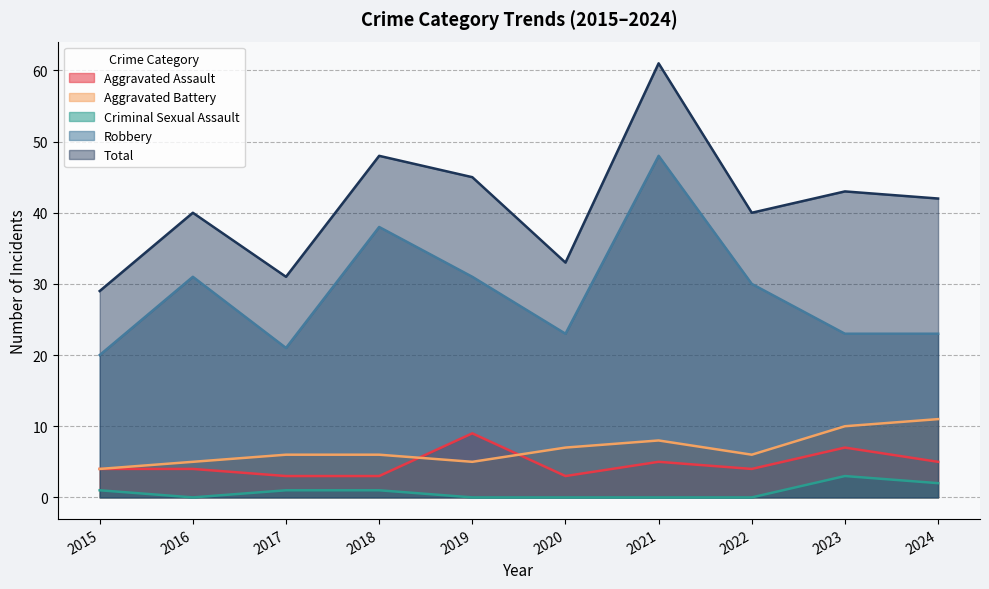

Does the chart have visible grid lines?

Yes